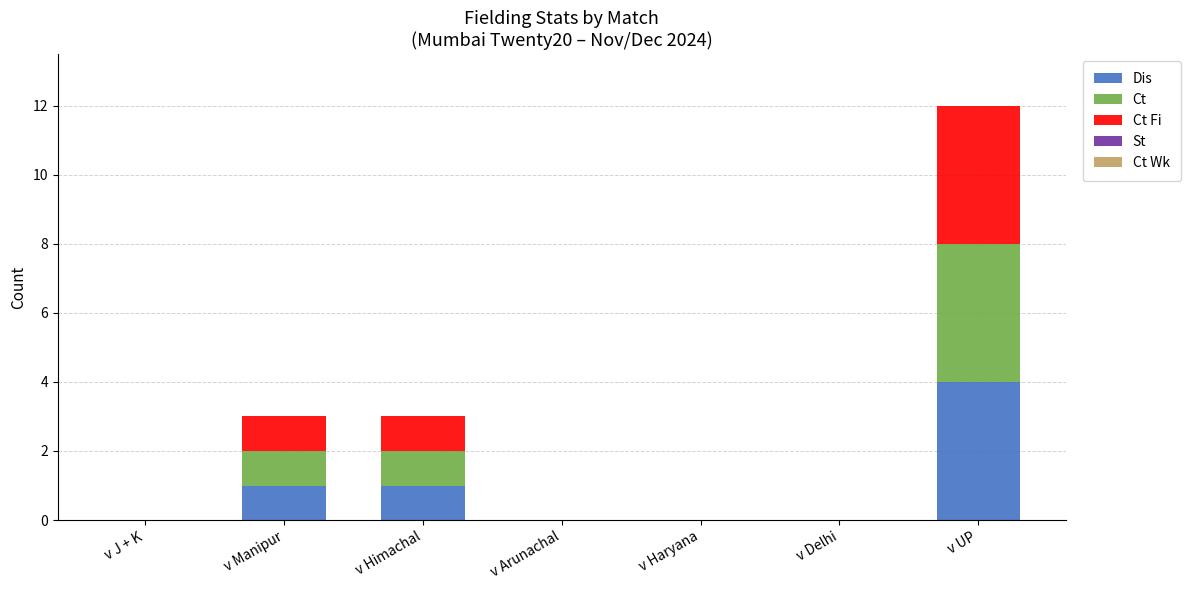

At which label does Dis reach its peak?

v UP